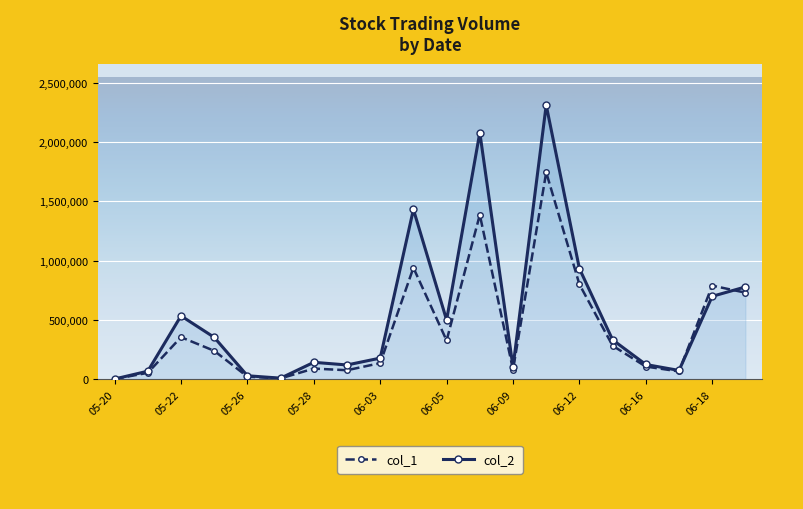

True or false: col_2 has more than 1 points higher than both neighbors.

True